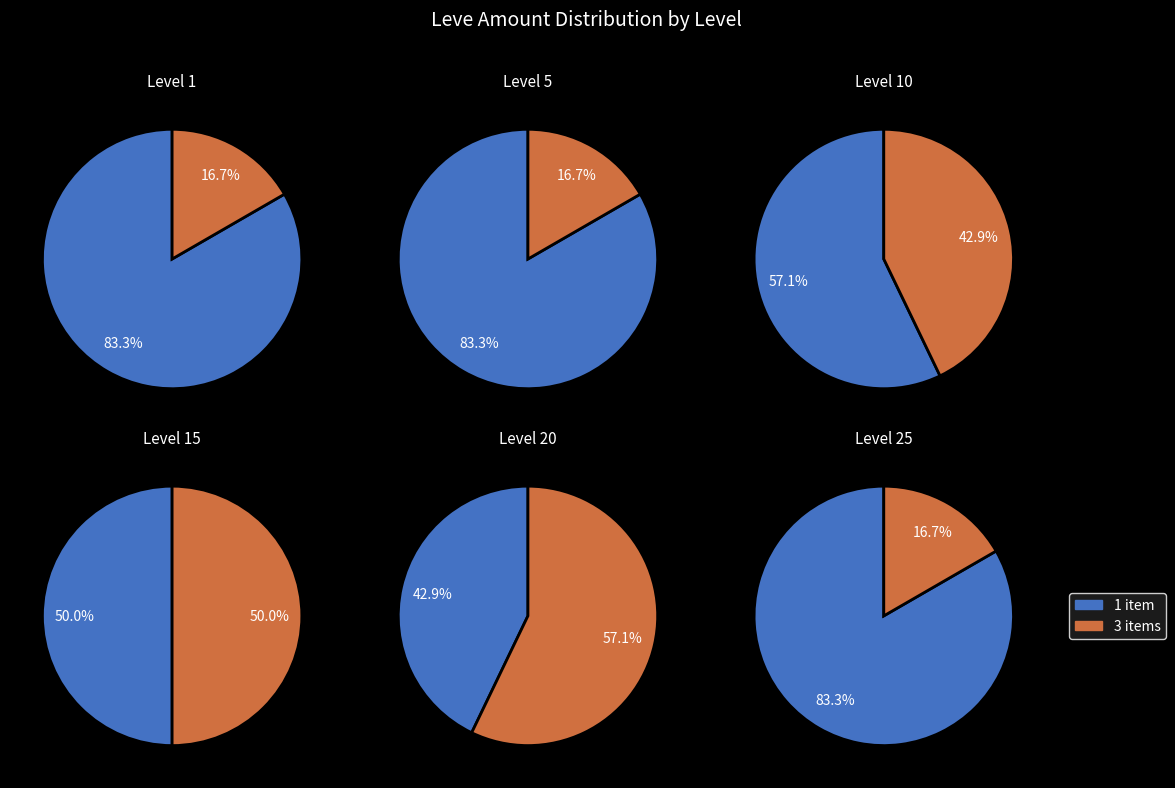

Does 2 represent more than half of the total?

No